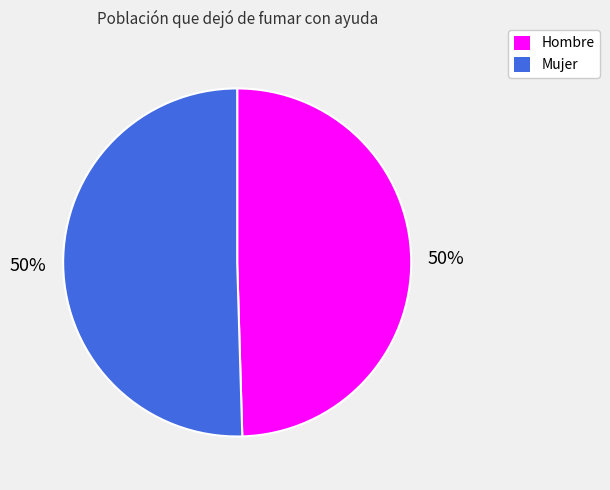

To the nearest percent, what is the combined percentage of Mujer and Hombre?

100%